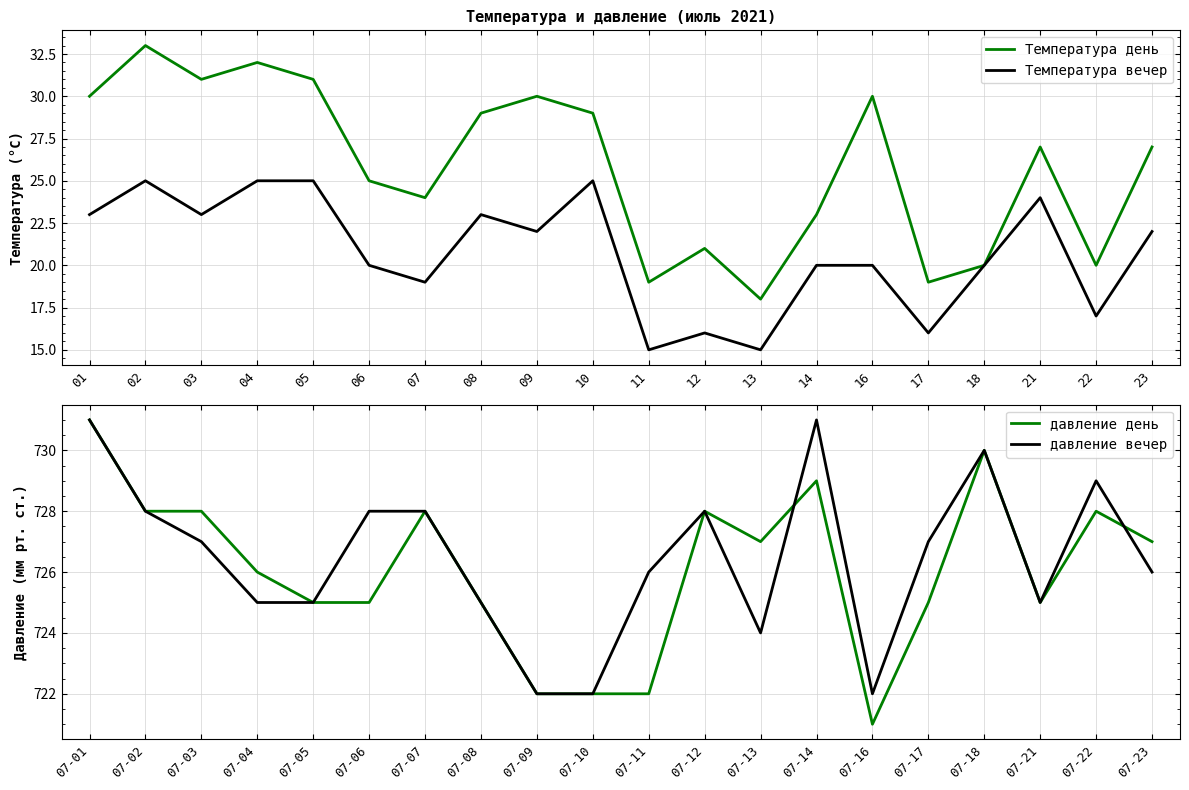

At which label does Температура день reach its minimum?

13